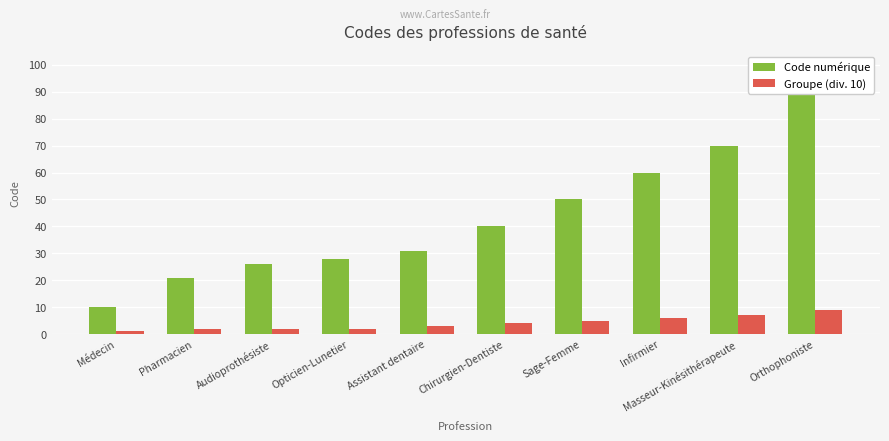

What is the minimum value for Code numérique?

10